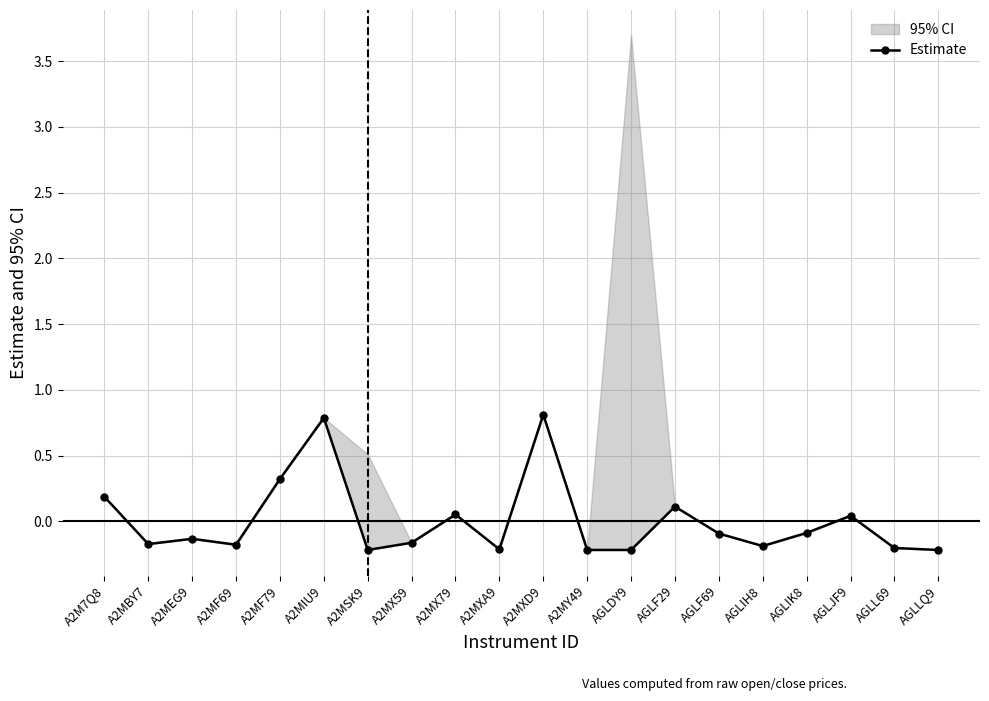

What is the label of the 16th point from the left?

AGLIH8